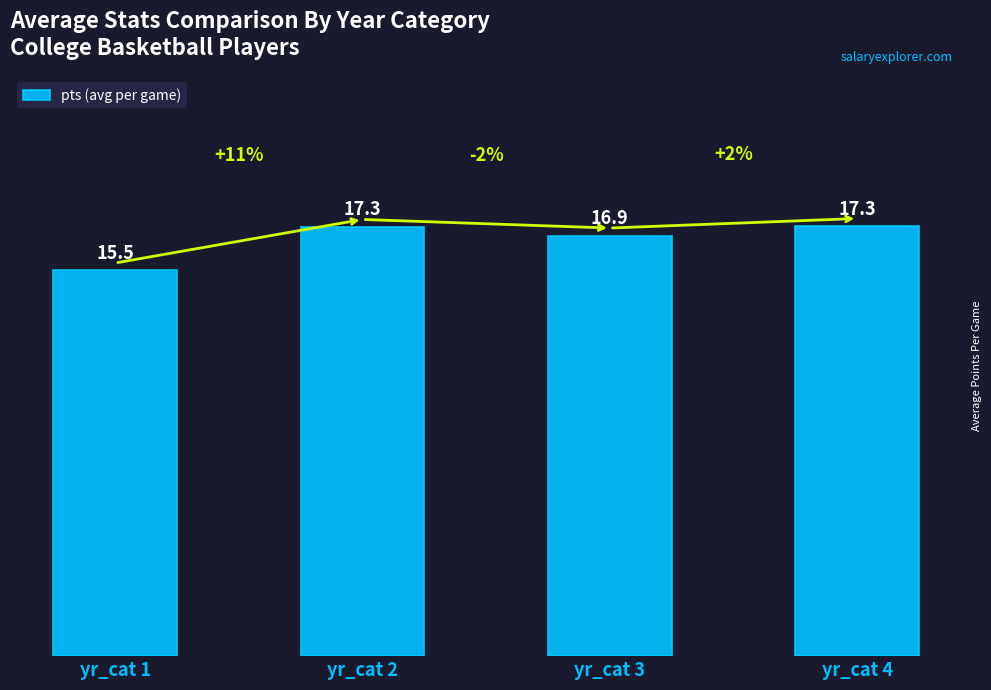

What is the ratio of the value at yr_cat 1 to the value at yr_cat 3?

0.9